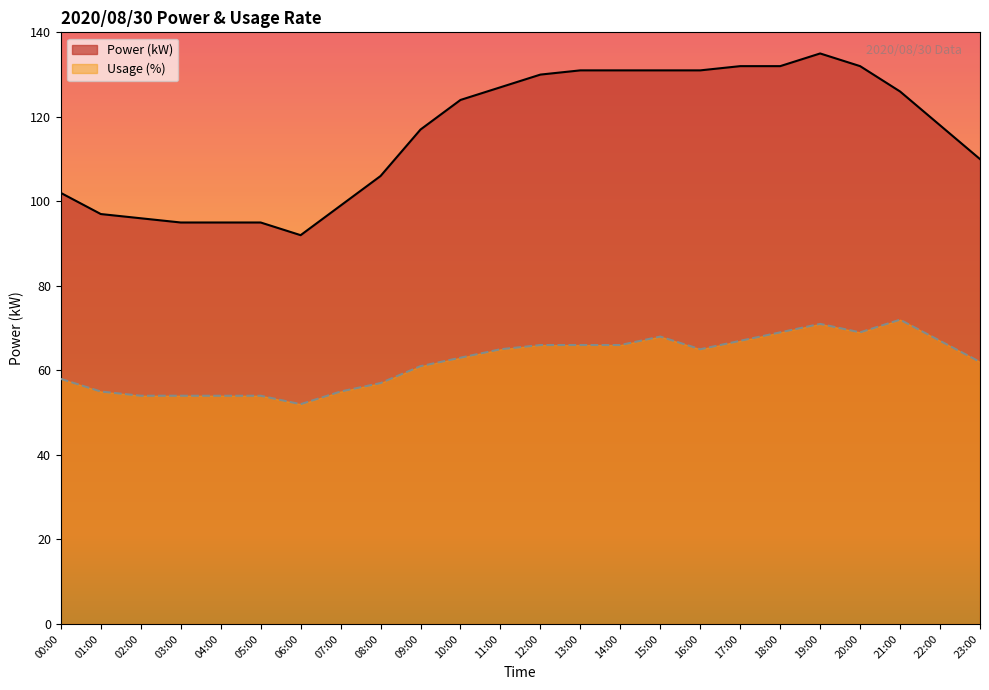

How many lines are shown in the chart?

2